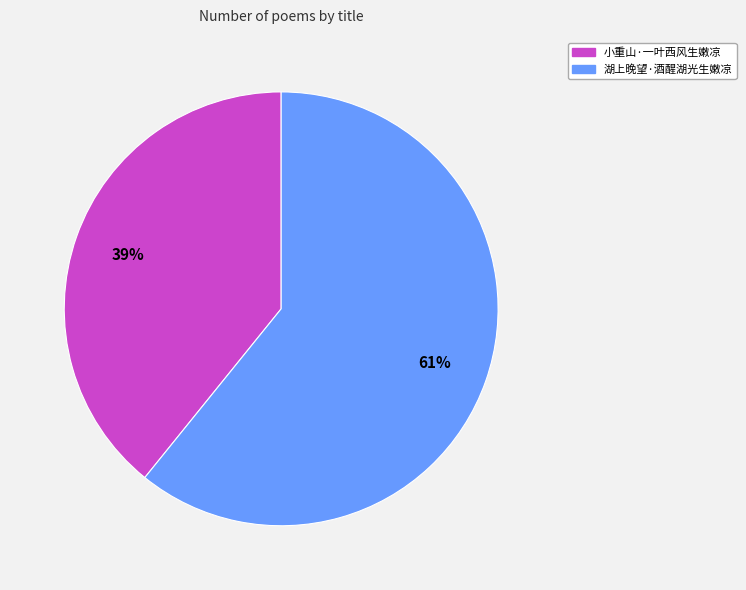

To the nearest percent, what is the combined percentage of 小重山·一叶西风生嫩凉 and 湖上晚望·酒醒湖光生嫩凉?

100%